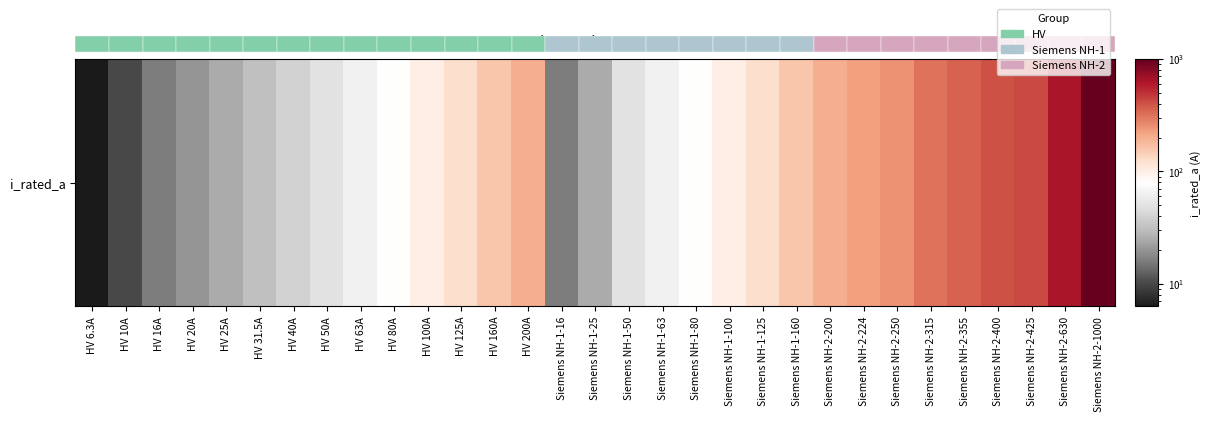

Which category has the lowest value across all series?

HV 6.3A